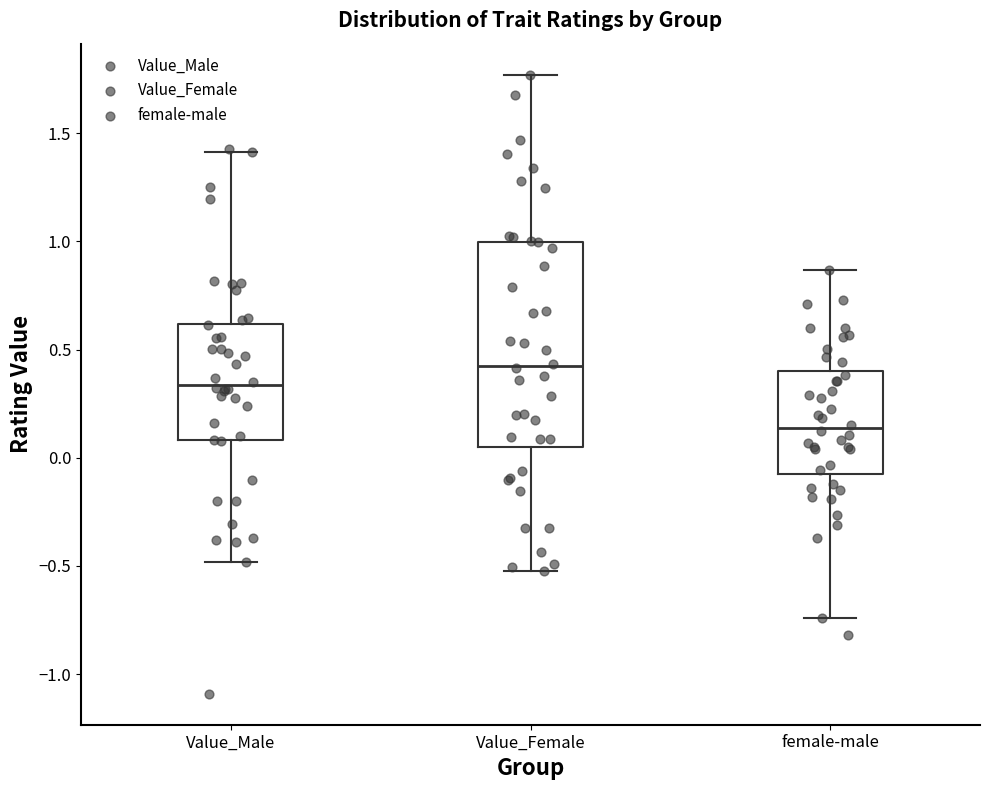

Which box is the tallest, from its lower edge to its upper edge?

Value_Female